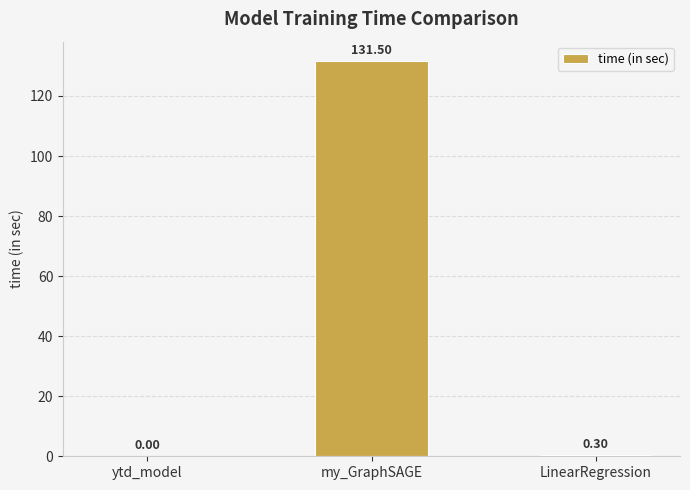

Reading right to left, extract all data points from this chart.

0.3	131.5	0.0